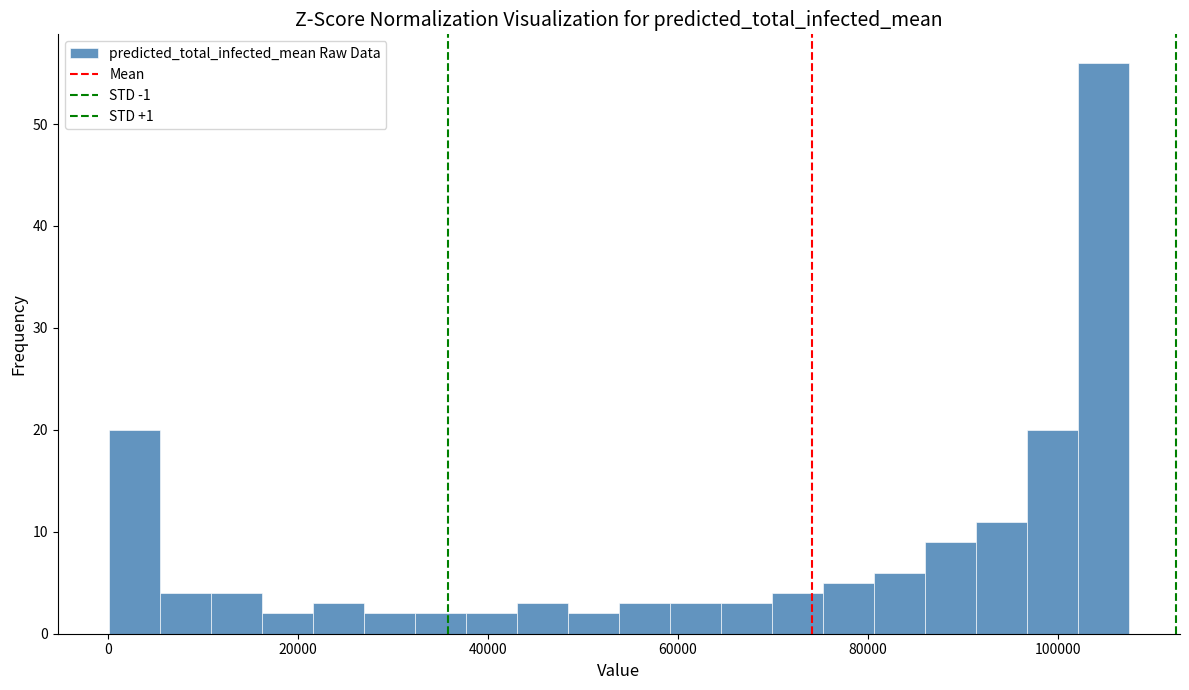

Around what value on the x-axis is the tallest bar? Give the approximate position of its centre, as read against the axis.

104000